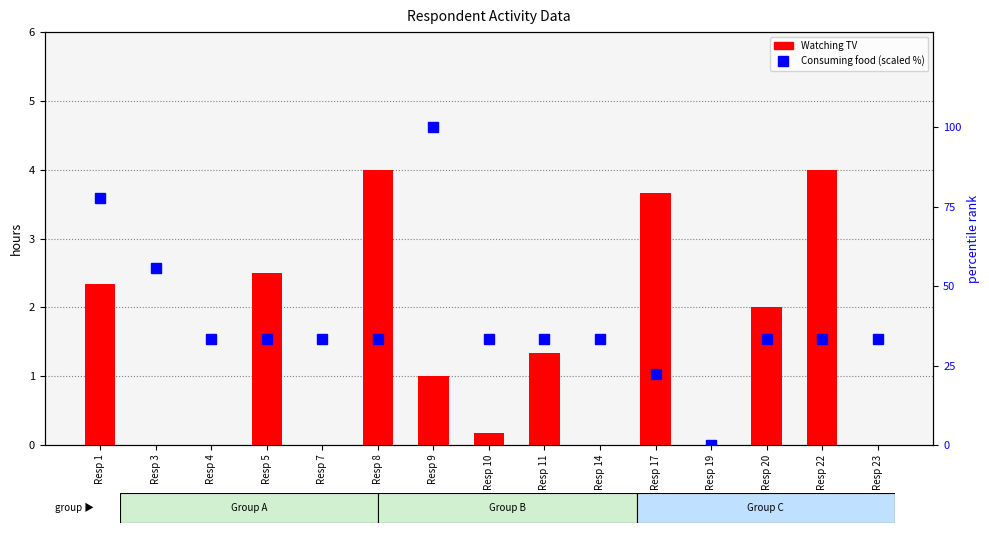

True or false: Watching TV has a value of 2.5 at Resp 5.

True